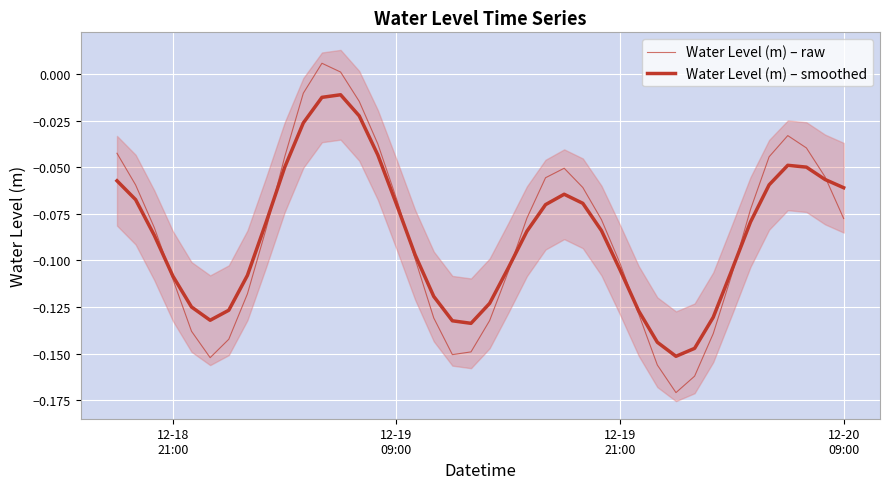

True or false: Water Level (m) – raw and Water Level (m) – smoothed cross at least once.

True